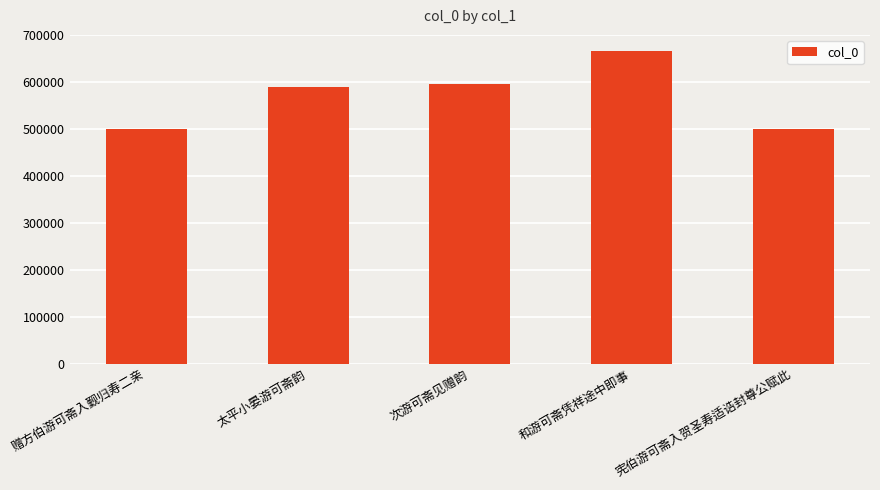

What is the change in value from 次游可斋见赠韵 to 和游可斋凭祥途中即事?

+71525